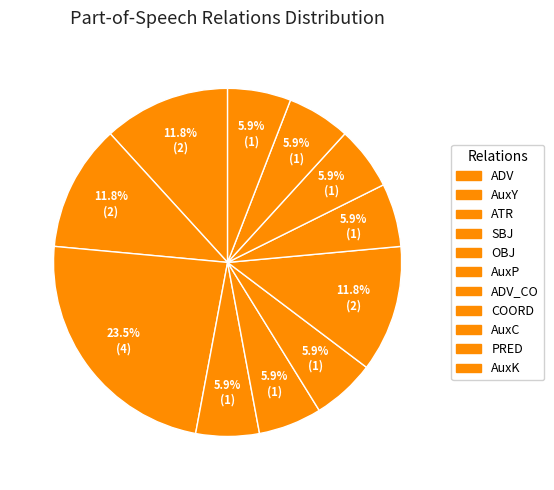

To the nearest percent, what is the difference between the largest and smallest slice percentages?

18%